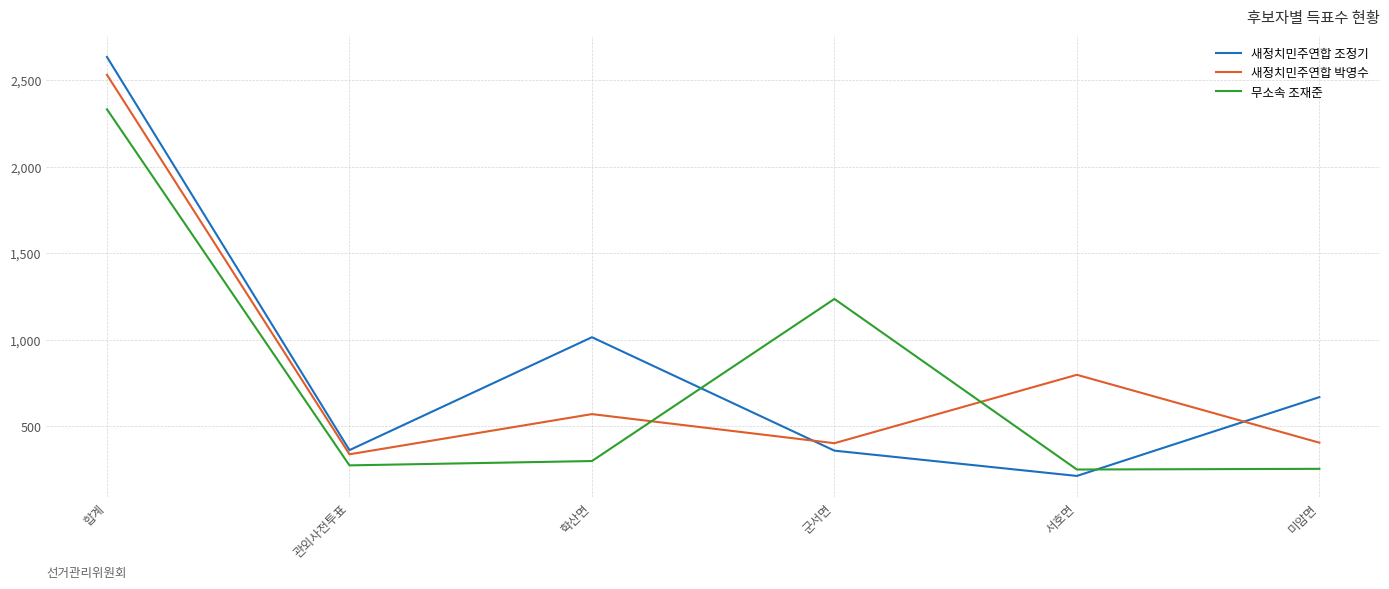

The 새정치민주연합 조정기 series shows 540 at 합계. True or false?

False